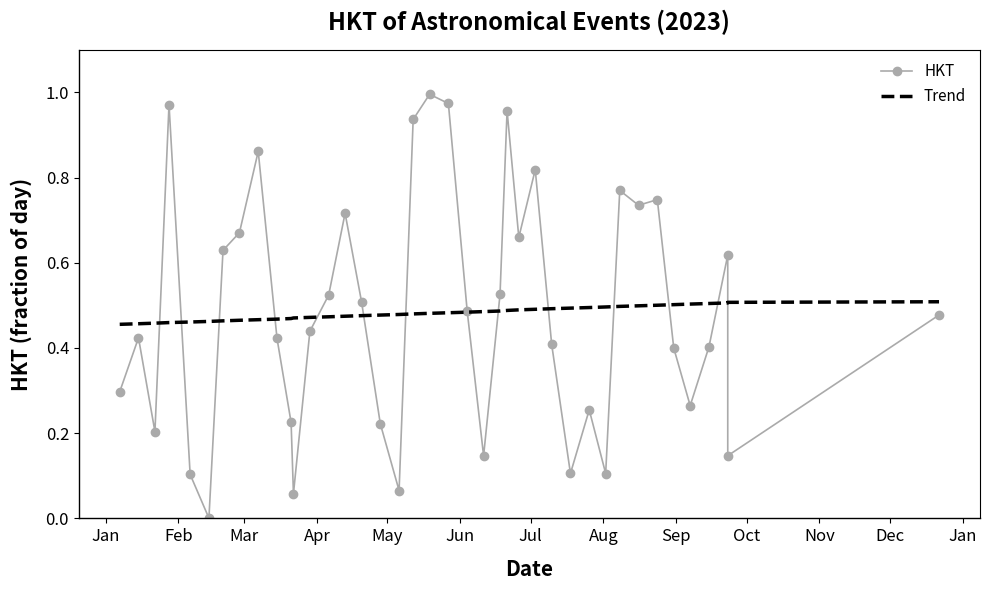

Count the number of data series in this chart.

2